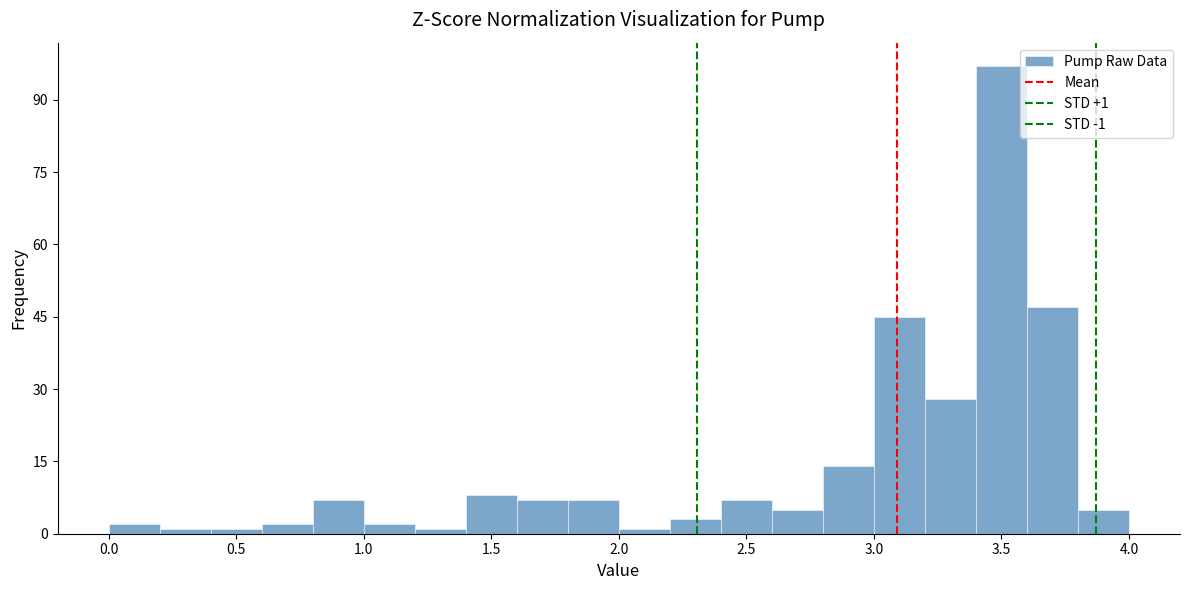

Which range on the x-axis has the tallest bar?

3.4 to 3.6